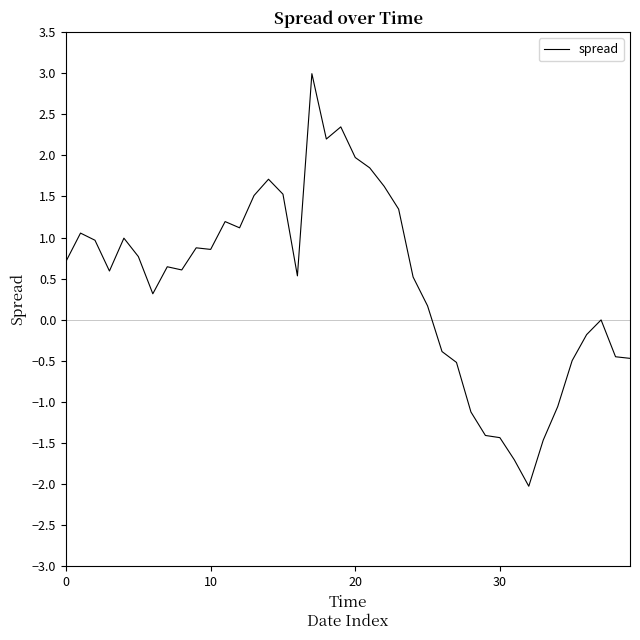

What is the difference between the maximum and minimum values?

5.0